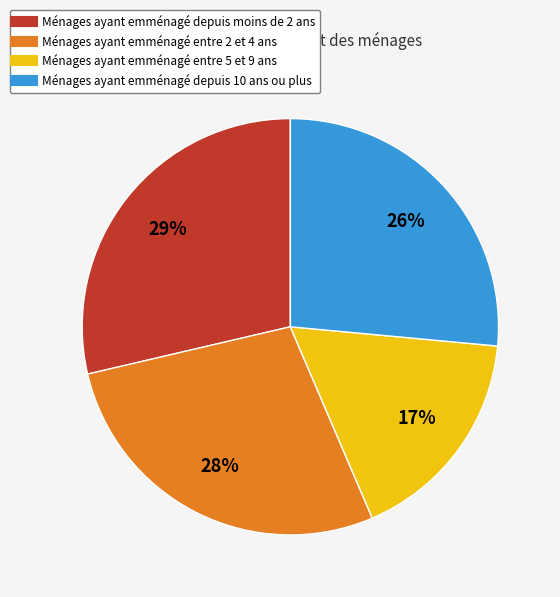

Is there a majority slice in this chart?

No